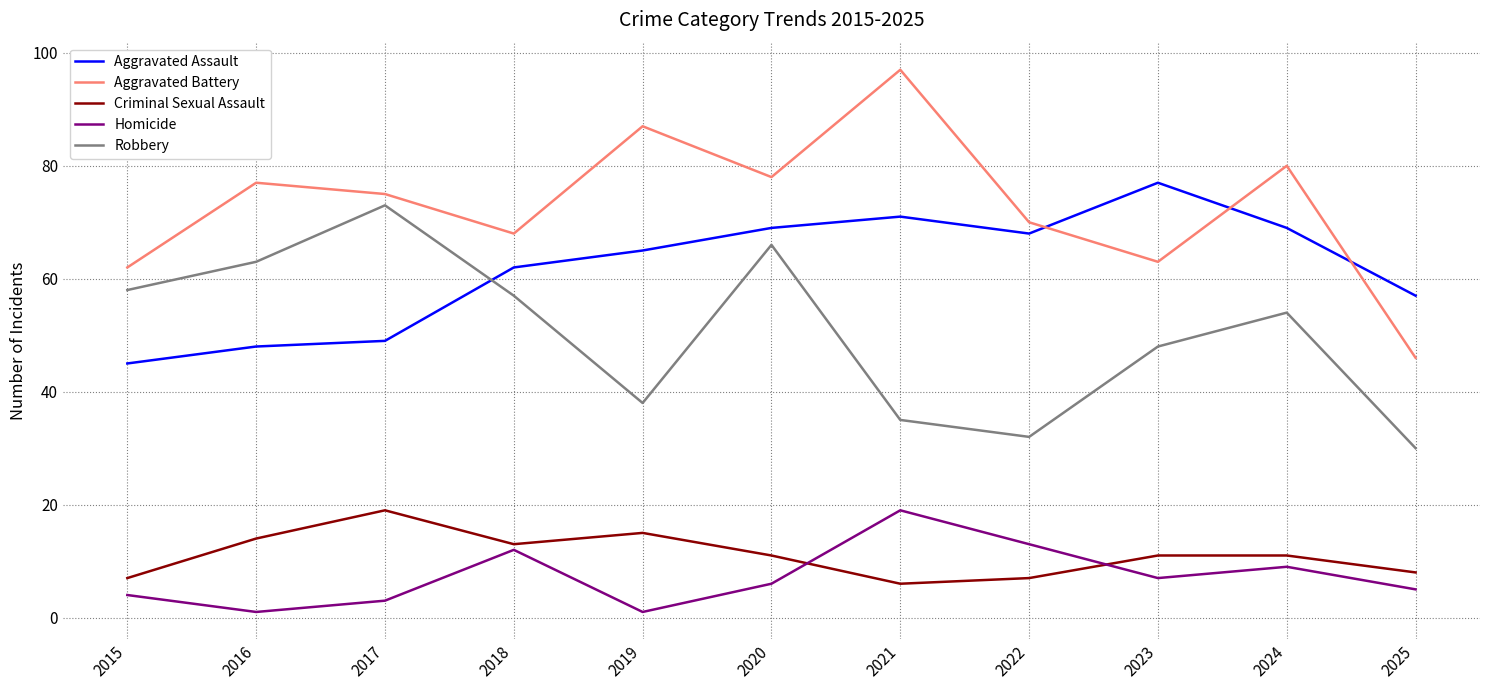

In Aggravated Battery, how many points are lower than both neighbors (excluding endpoints)?

3